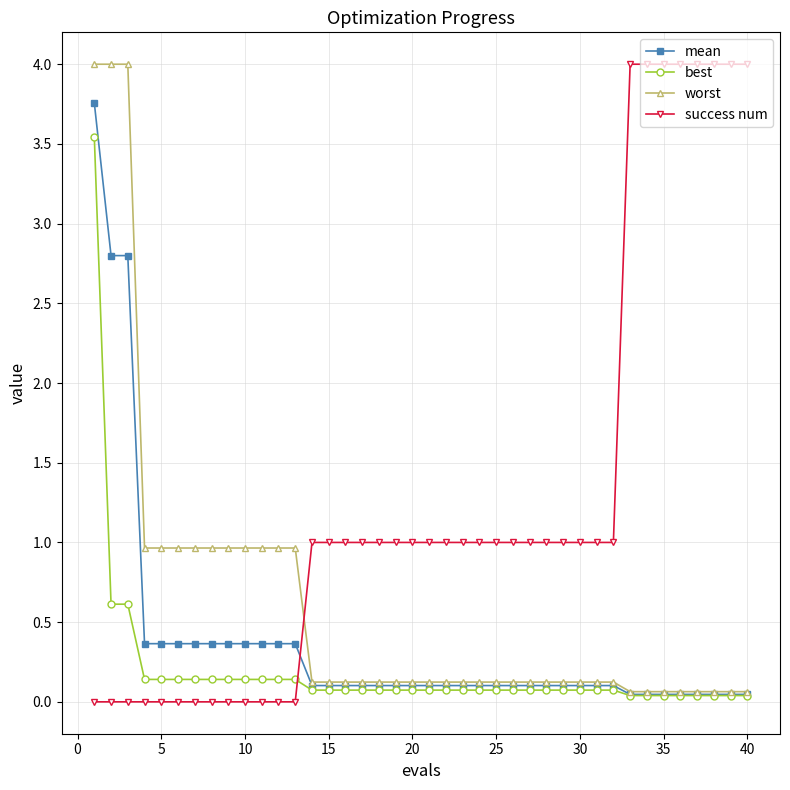

How many times do success num and best cross each other?

1